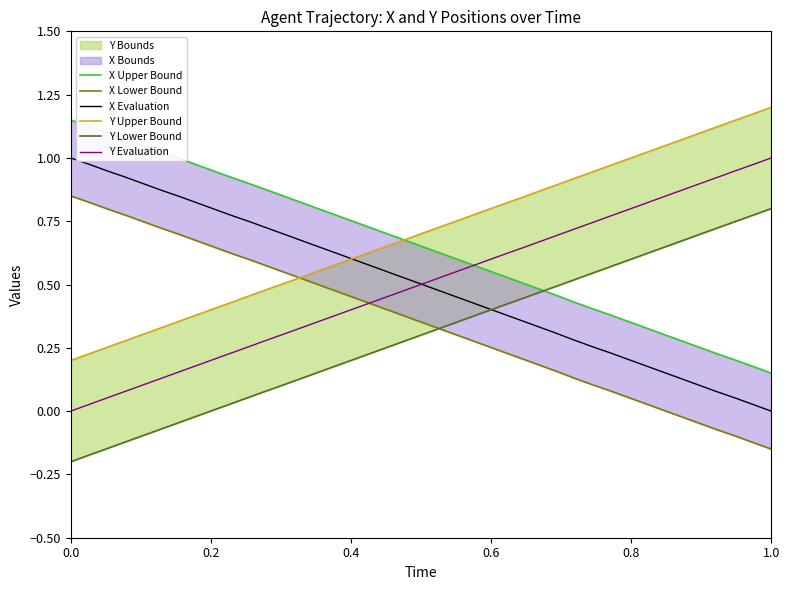

What is the maximum value for Y Upper Bound?

1.2